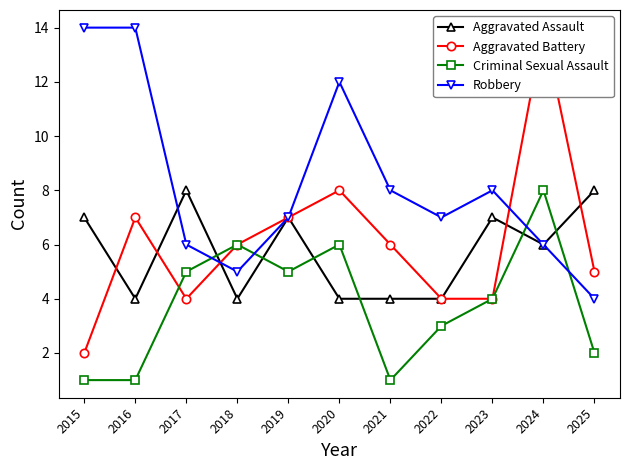

Which series has the widest spread of values?

Aggravated Battery